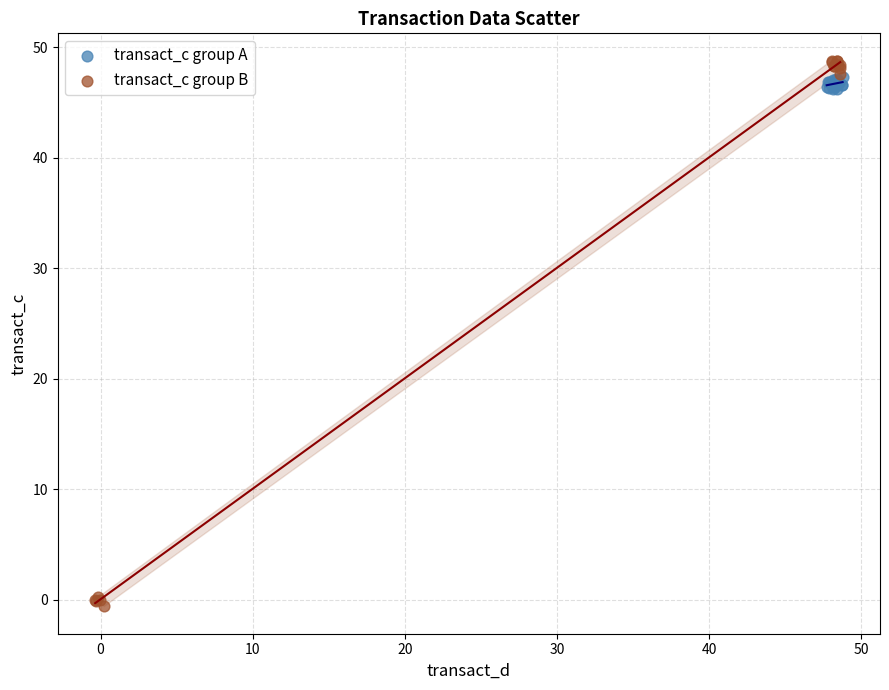

What are all the series names shown in the legend?

transact_c group A, transact_c group B